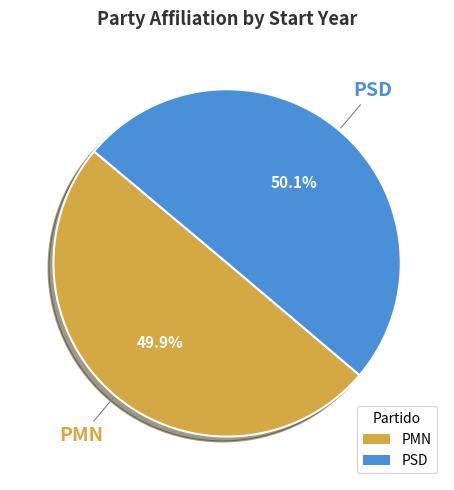

Does any single category account for the majority?

Yes